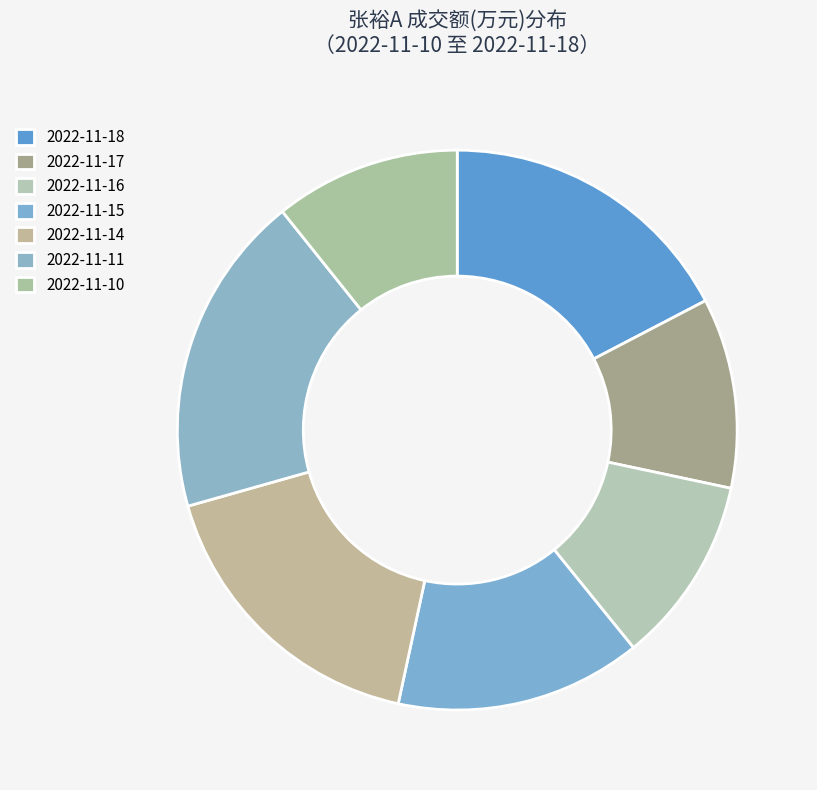

Is there any slice that represents more than half of the pie?

No